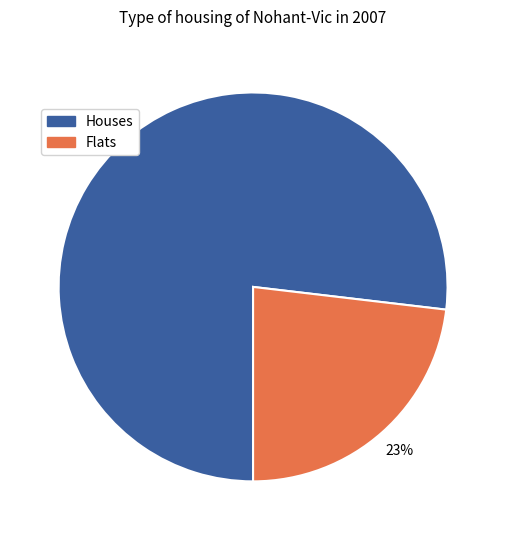

To the nearest percent, what is the average slice percentage?

50%